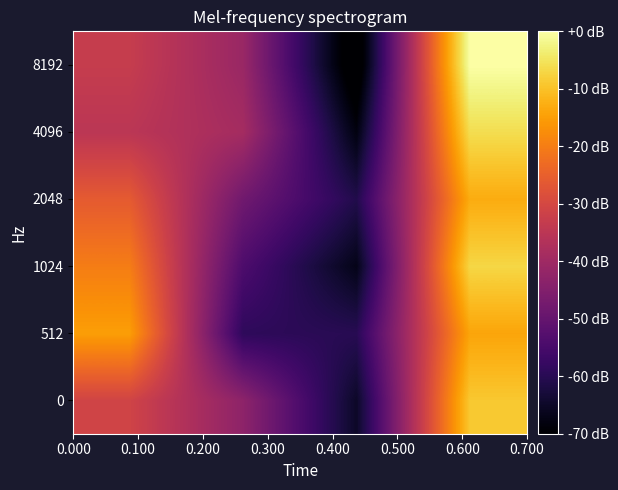

How many categories are shown in the chart?

4